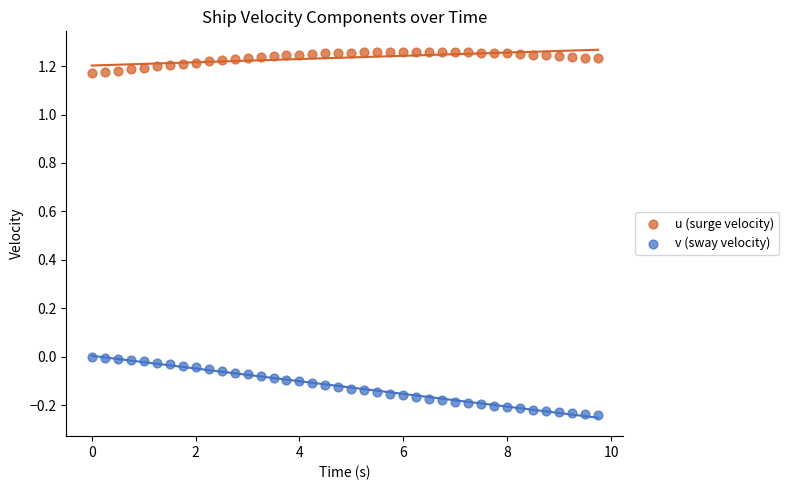

Which series reaches the minimum Y coordinate?

v (sway velocity)